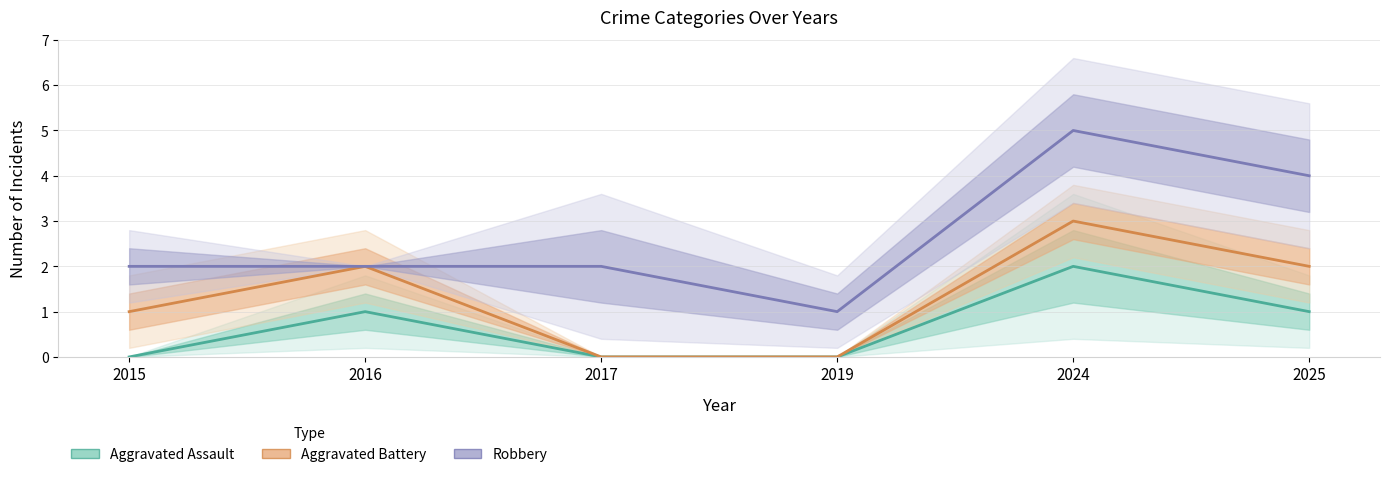

Between 2015 and 2019, which series saw the biggest shift?

Aggravated Battery